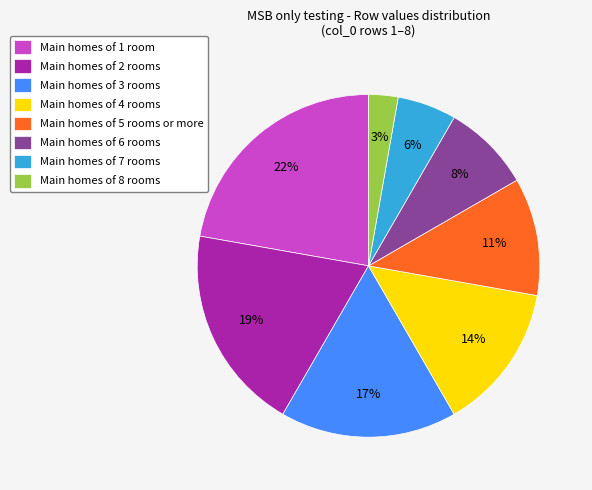

Count the number of slices in the pie.

8